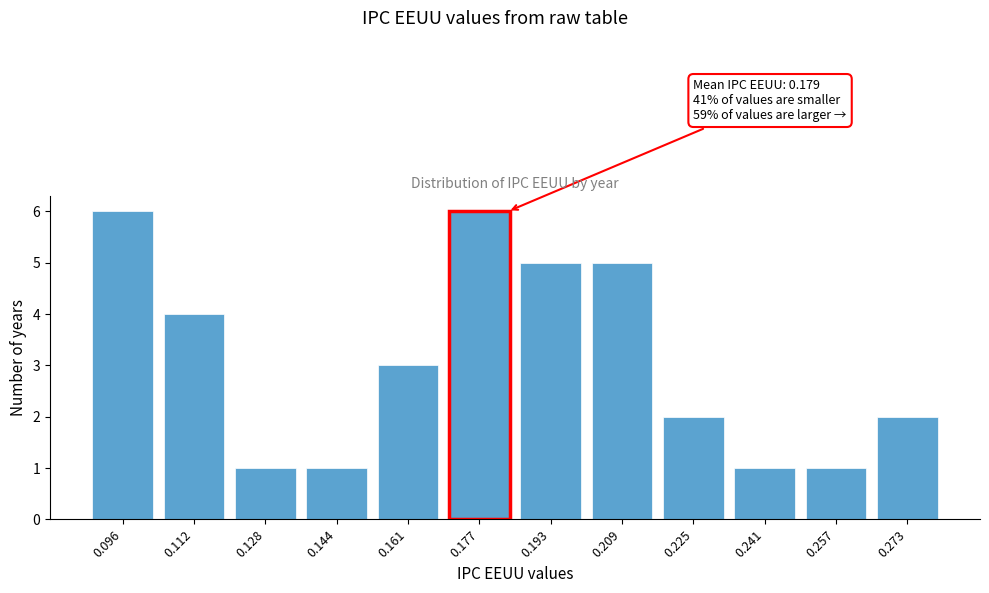

Reading left to right, list all the values displayed in this chart.

6	4	1	1	3	6	5	5	2	1	1	2